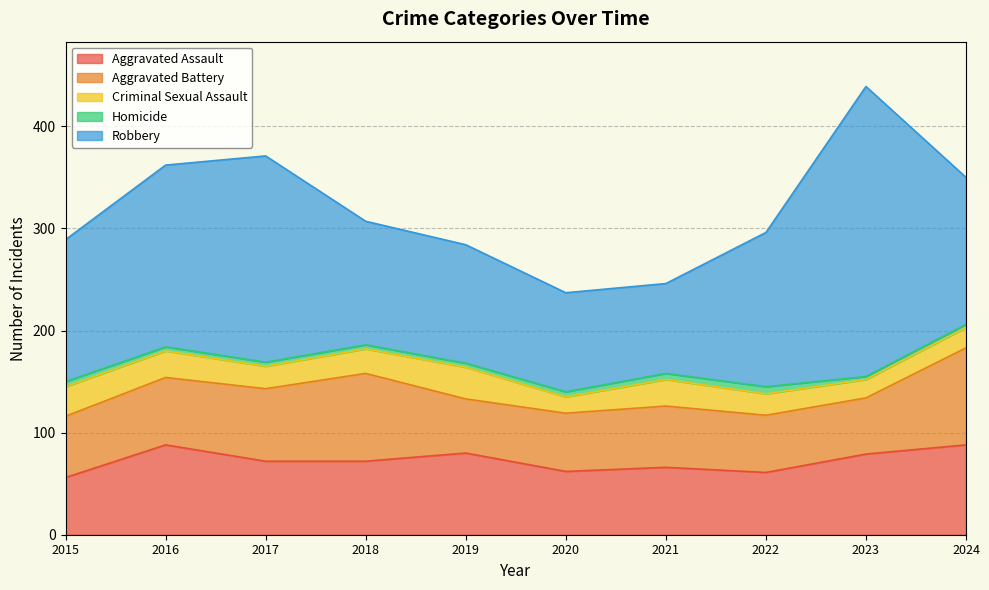

Reading left to right, extract all data points from this chart.

Aggravated Assault: 56	88	72	72	80	62	66	61	79	88
Aggravated Battery: 60	66	71	86	53	57	60	56	55	95
Criminal Sexual Assault: 29	26	22	24	31	16	26	21	18	20
Homicide: 5	4	4	4	4	5	6	7	3	3
Robbery: 139	178	202	121	116	97	88	151	284	144